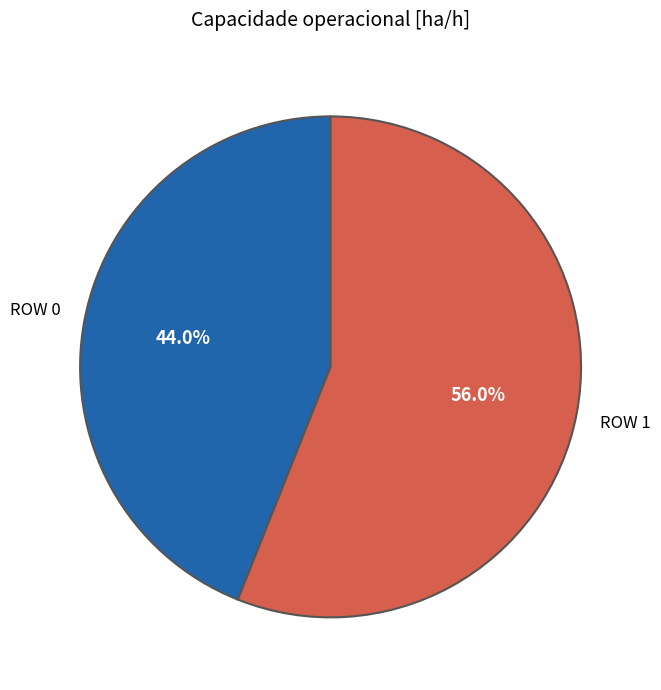

Does any single category account for the majority?

Yes